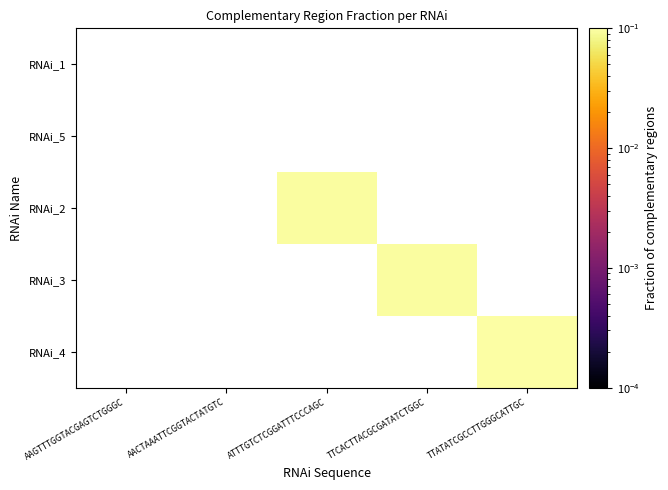

What is the highest value of the RNAi_4 series?

0.2